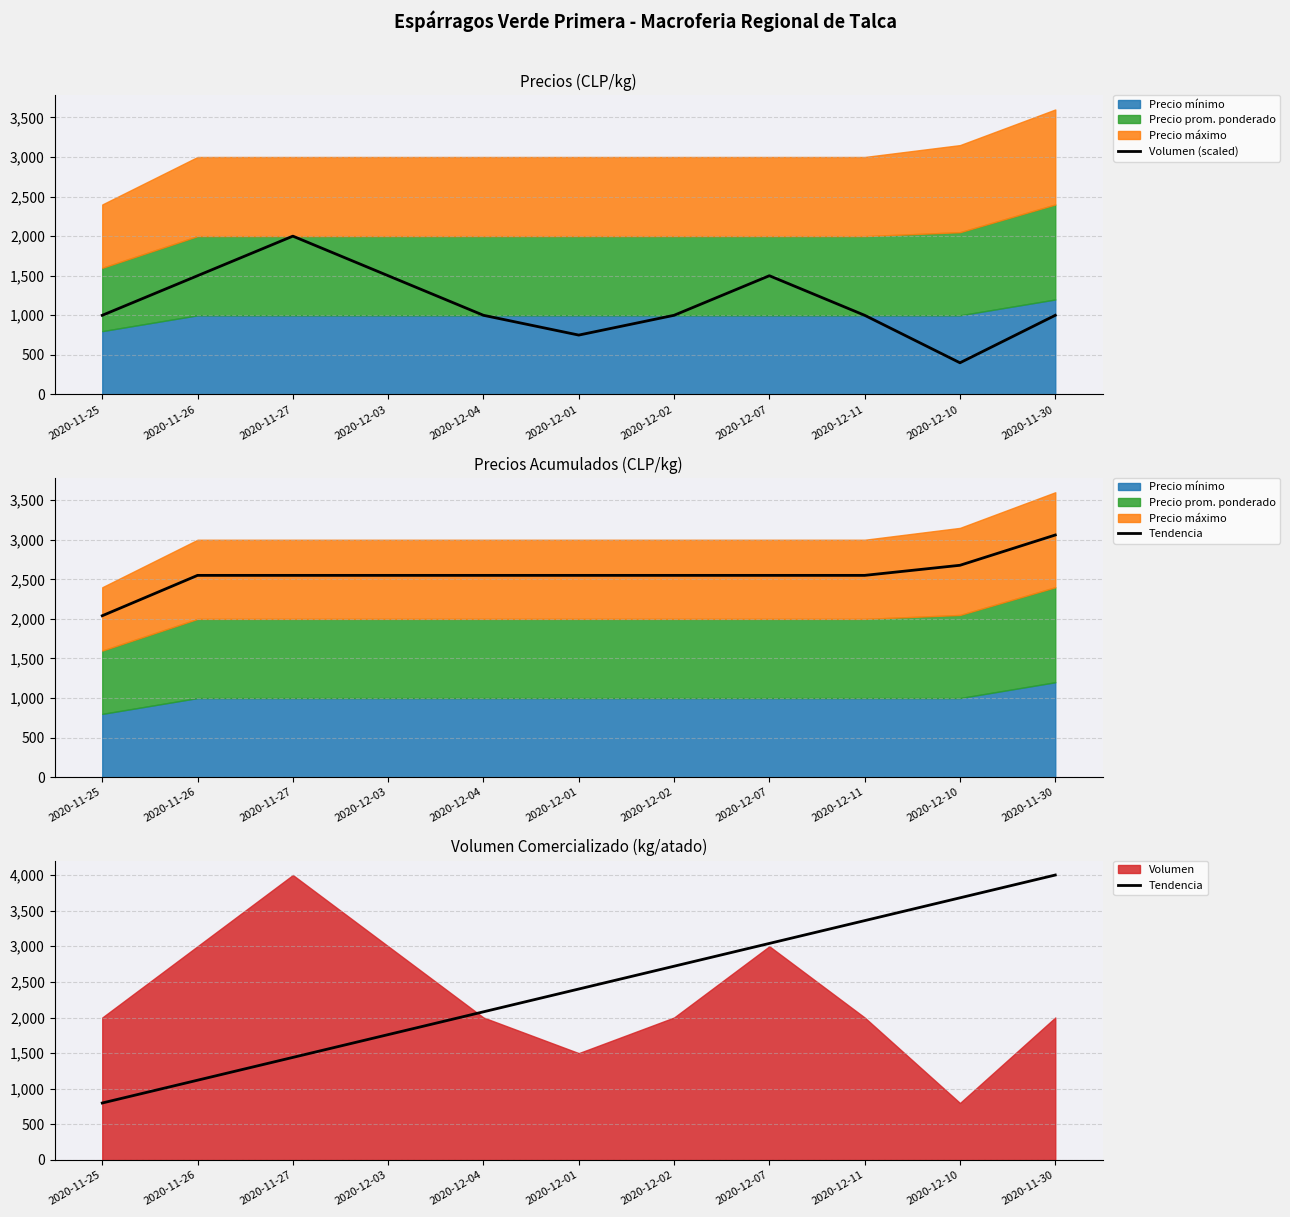

How many lines are shown in the chart?

2